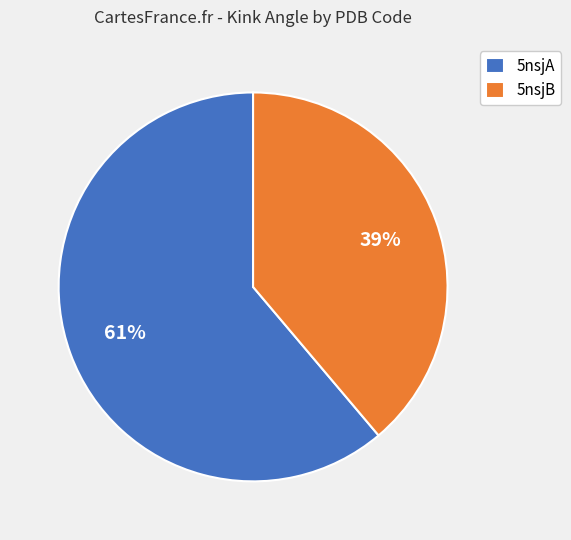

Is there a majority slice in this chart?

Yes